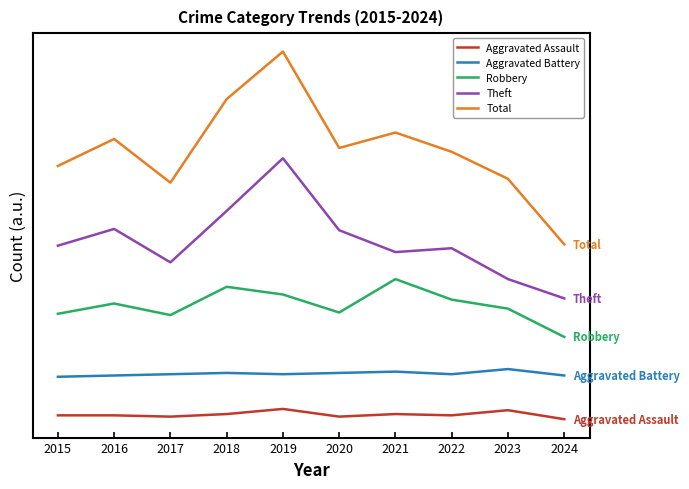

Does the chart have visible grid lines?

No